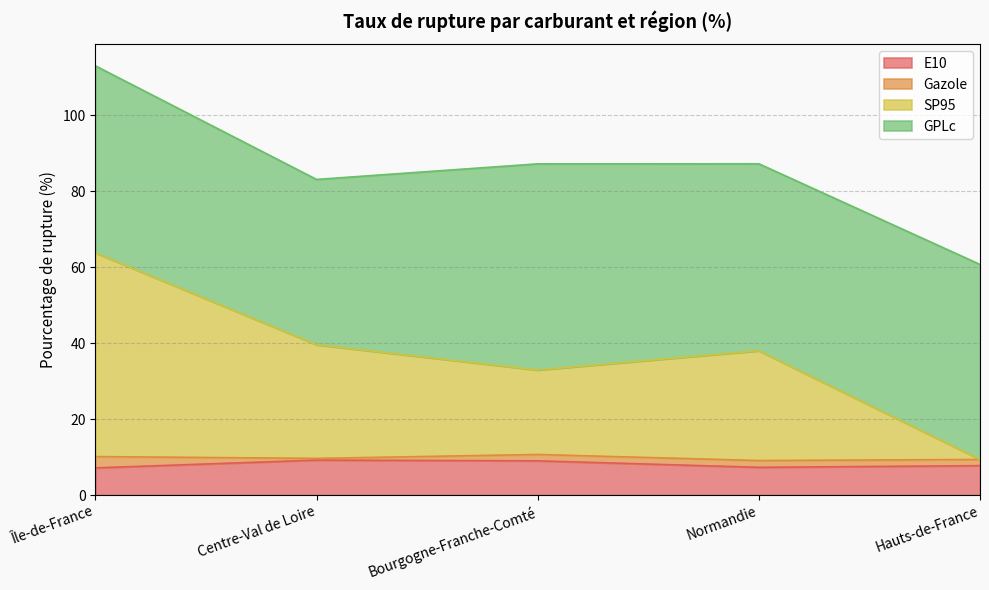

What is the total value across all series at Centre-Val de Loire?

83.1